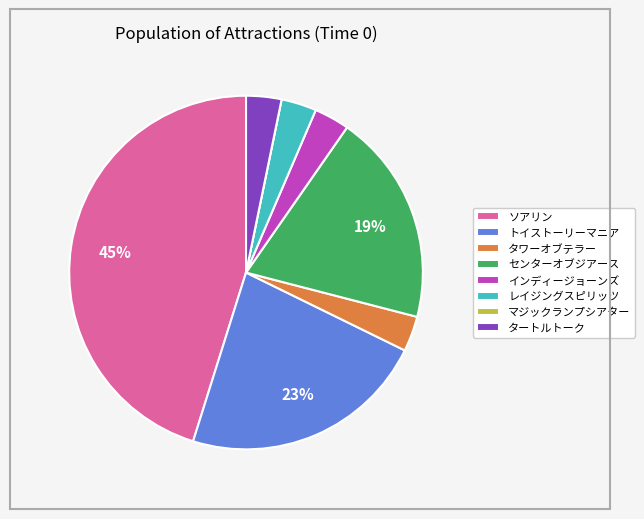

Which slice is the largest?

ソアリン